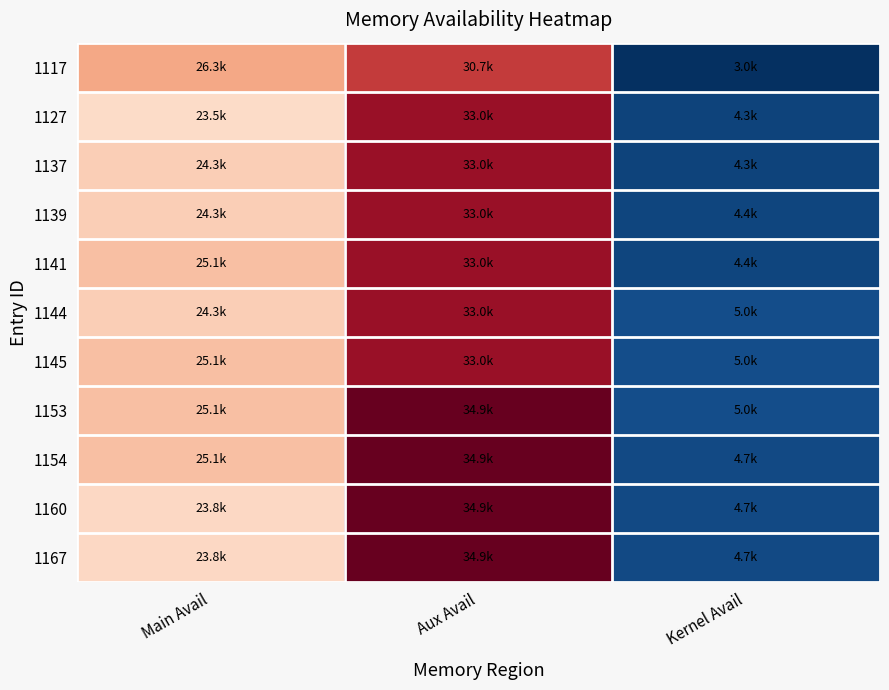

Reading left to right, extract all data points from this chart.

1117: Main Avail=26336	Aux Avail=30720	Kernel Avail=2977
1127: Main Avail=23523	Aux Avail=32993	Kernel Avail=4272
1137: Main Avail=24306	Aux Avail=32993	Kernel Avail=4314
1139: Main Avail=24306	Aux Avail=32993	Kernel Avail=4385
1141: Main Avail=25074	Aux Avail=32993	Kernel Avail=4385
1144: Main Avail=24297	Aux Avail=32993	Kernel Avail=5035
1145: Main Avail=25065	Aux Avail=32993	Kernel Avail=5035
1153: Main Avail=25062	Aux Avail=34913	Kernel Avail=5044
1154: Main Avail=25082	Aux Avail=34913	Kernel Avail=4669
1160: Main Avail=23802	Aux Avail=34913	Kernel Avail=4669
1167: Main Avail=23802	Aux Avail=34913	Kernel Avail=4669